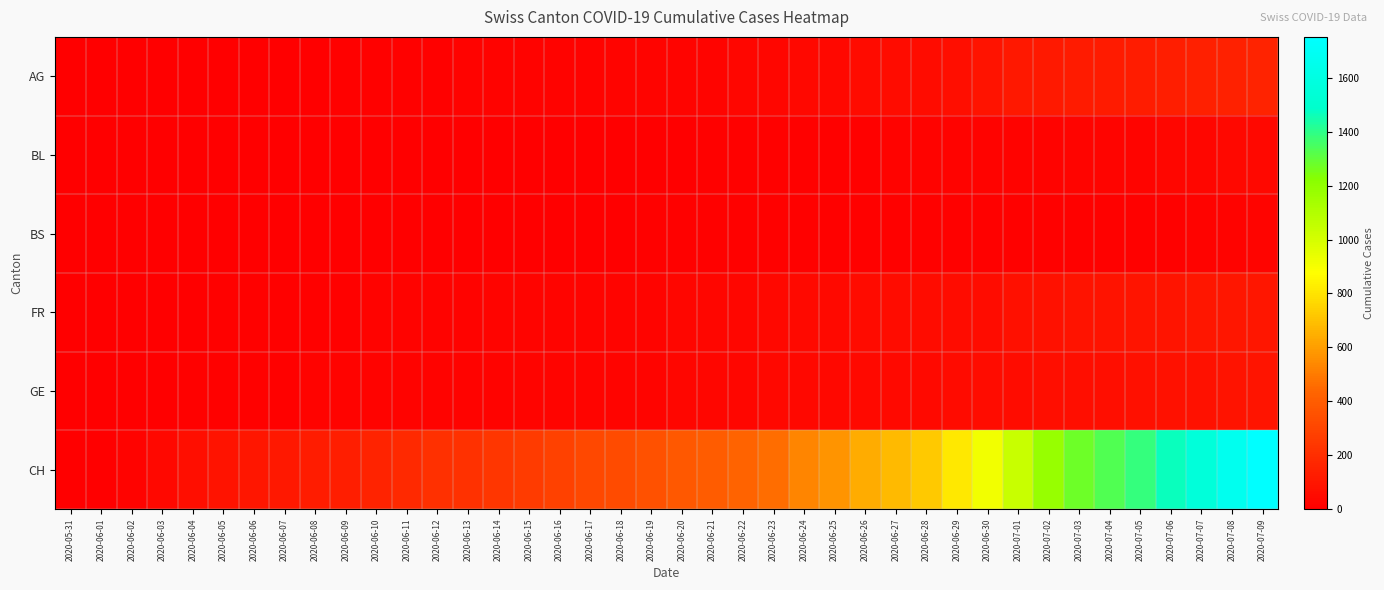

What is the greatest value displayed?

1752